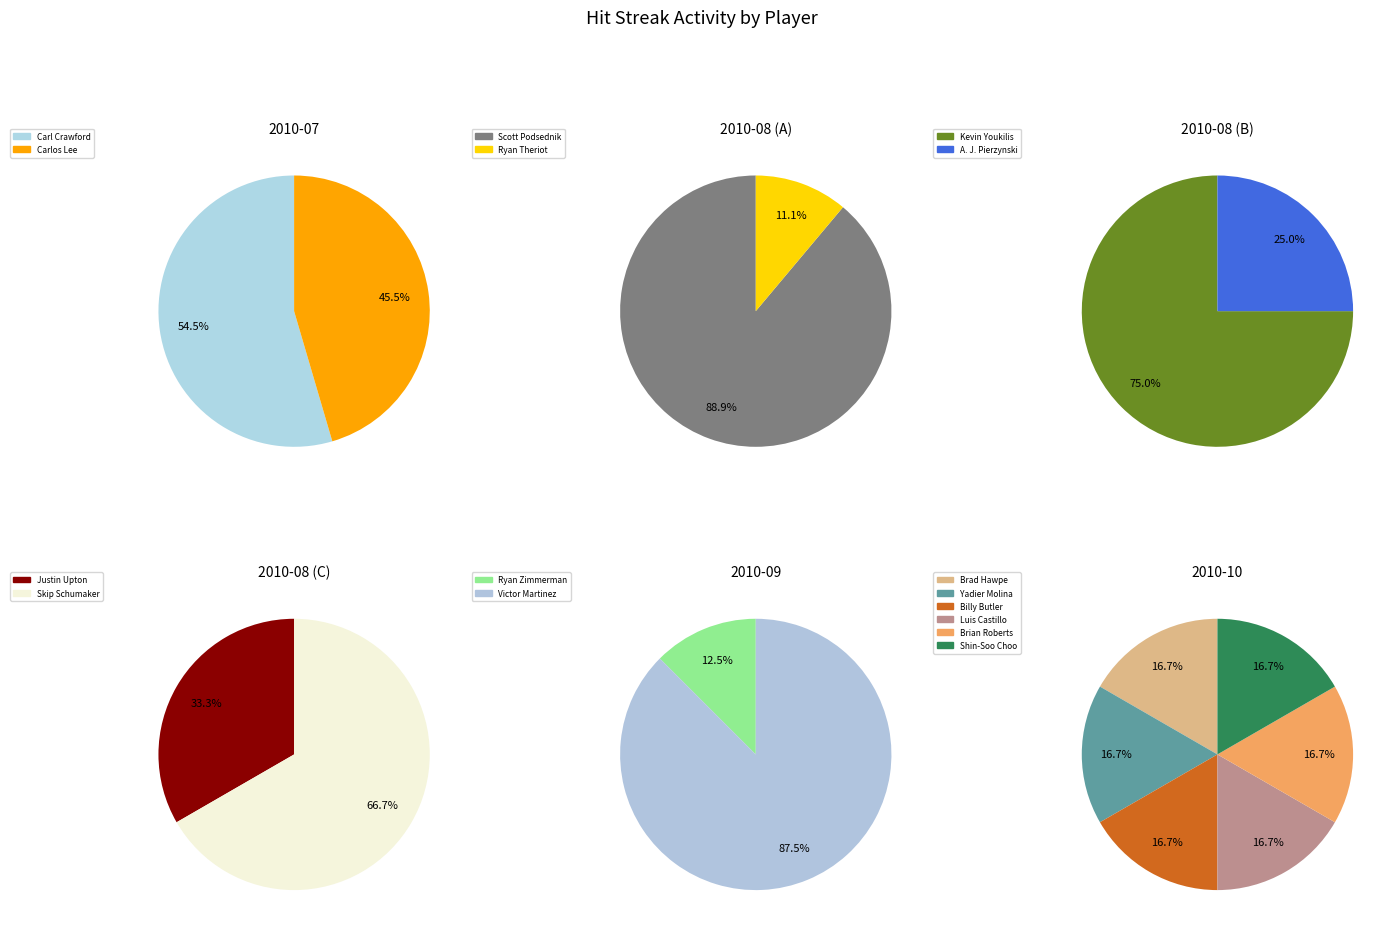

What is the change in value from Carlos Lee to Yadier Molina?

-4